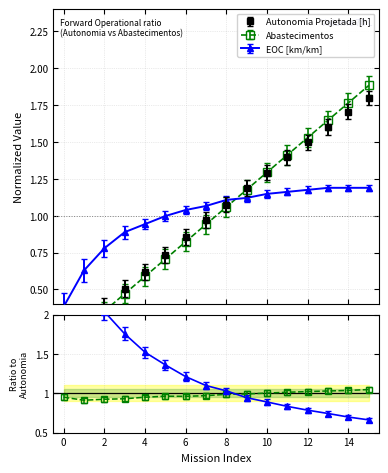

At how many categories does at least one series exceed 1?

10